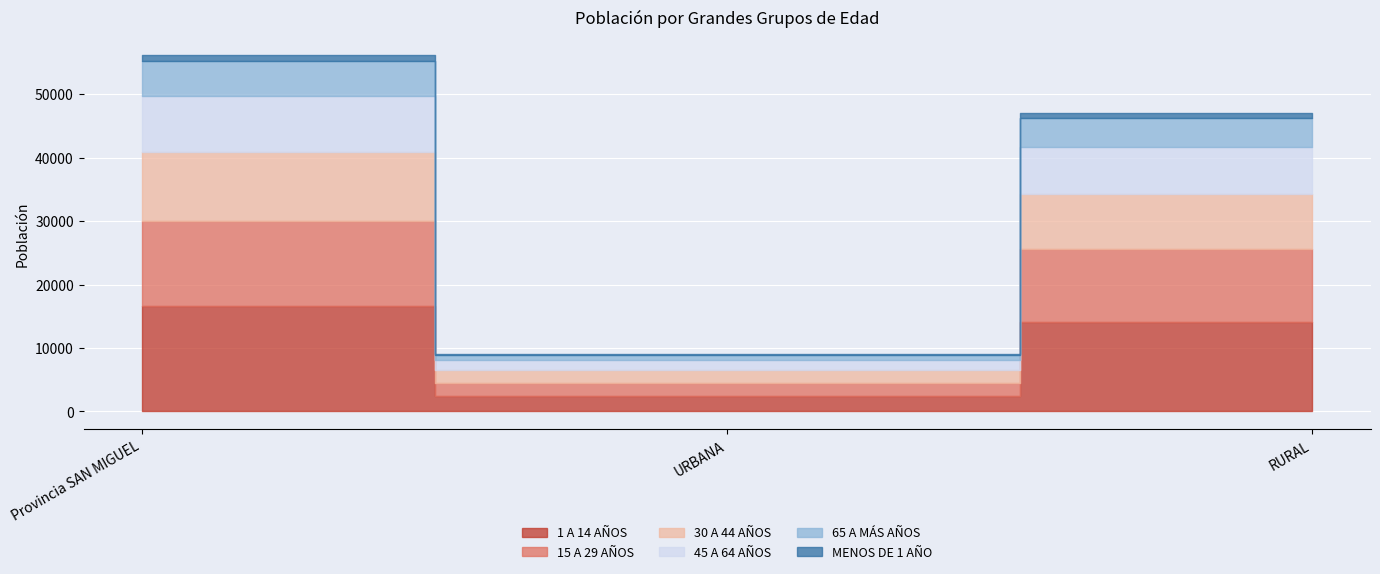

What is the value of the 45 A 64 AÑOS point at the 1st from the left?

8905